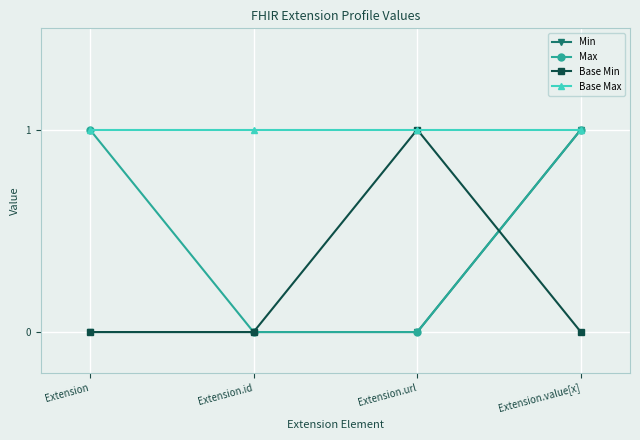

How many categories are shown in the chart?

4